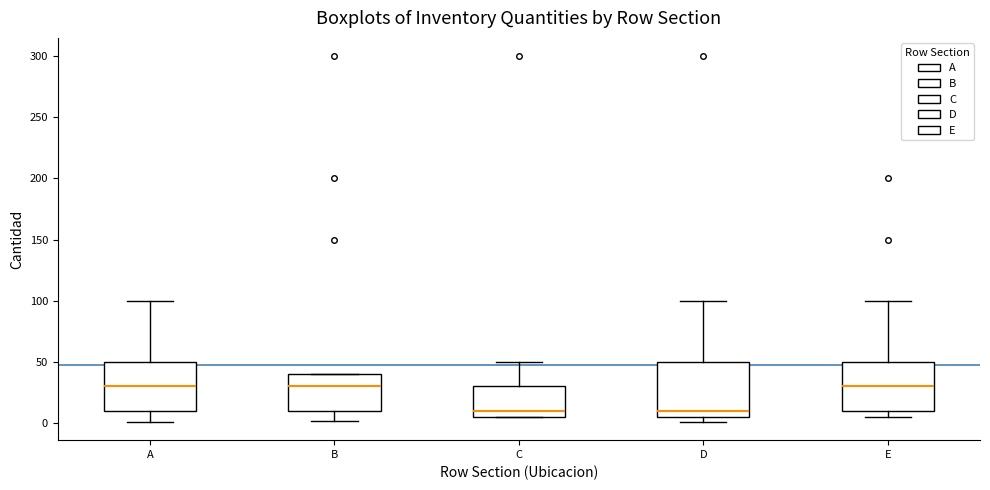

Reading left to right, read every box against the y-axis: the position of its median line, the range the box covers, and the ends of its whiskers. The values are not printed on the chart, so give them approximately, as read against the axis.

A: median 30, box 10 to 50, whiskers 0 to 100
B: median 30, box 10 to 40, whiskers 0 to 40
C: median 10, box 5 to 30, whiskers 5 to 50
D: median 10, box 5 to 50, whiskers 0 to 100
E: median 30, box 10 to 50, whiskers 5 to 100